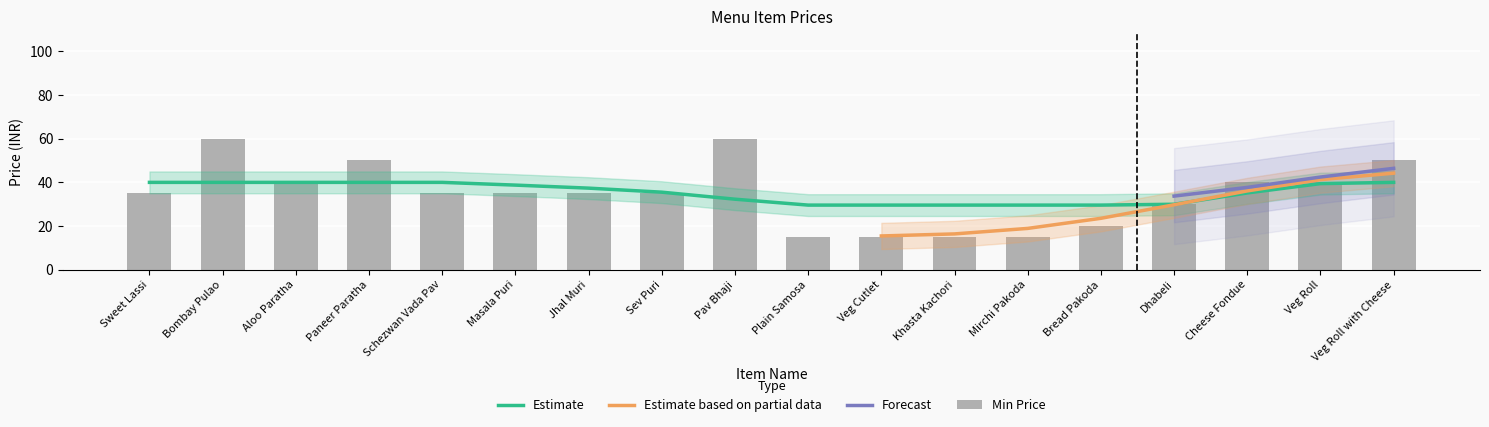

Does the chart contain any negative values?

No